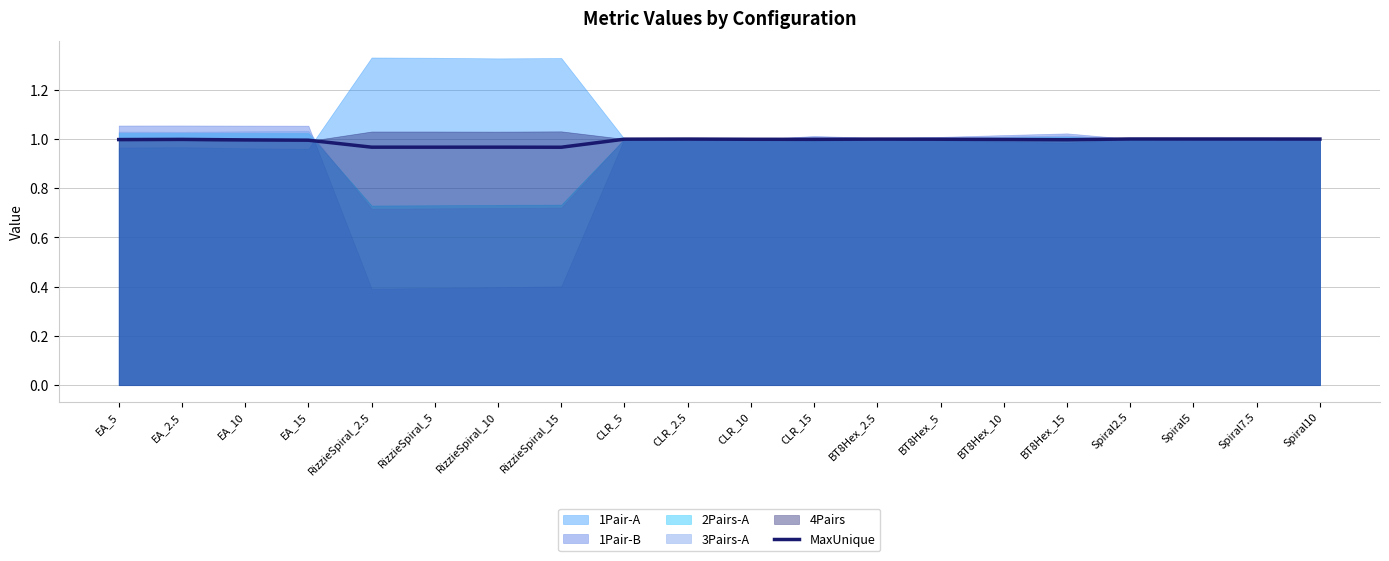

What position from the right is CLR_10?

10